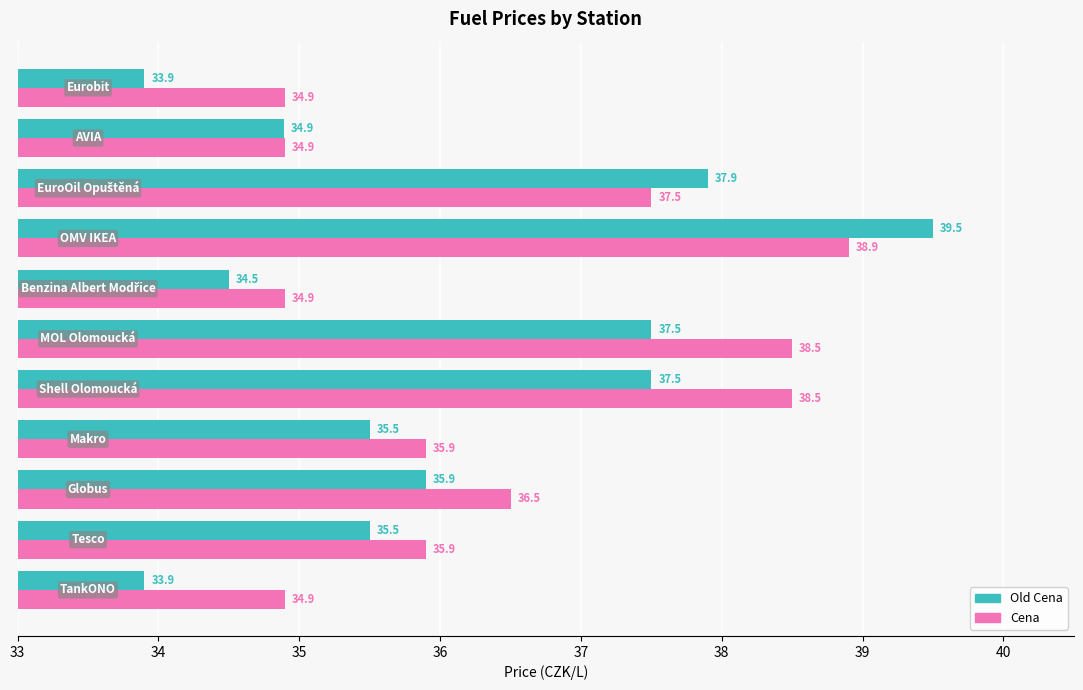

What are all the series names shown in the legend?

Old Cena, Cena